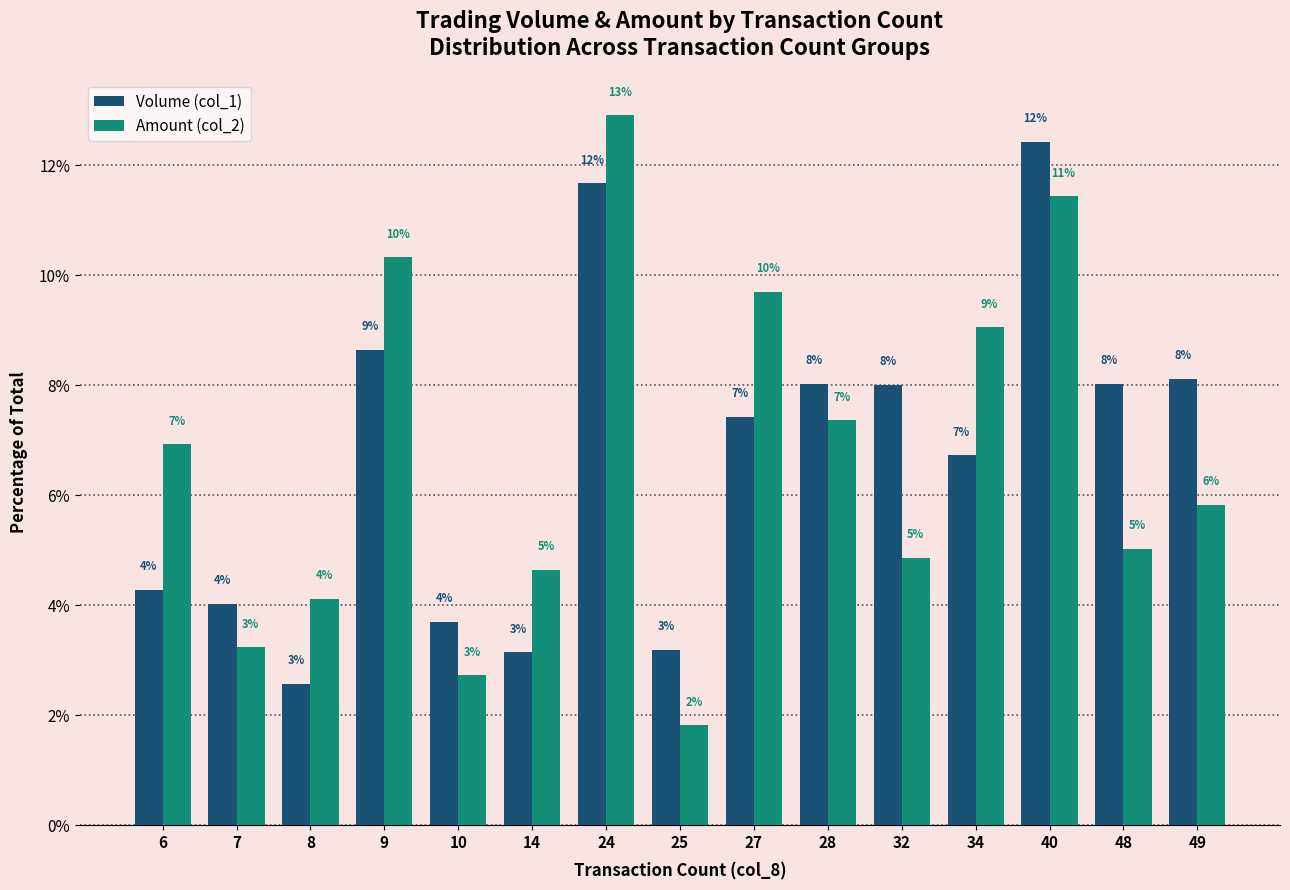

At which label does Amount (col_2) first exceed 5?

6